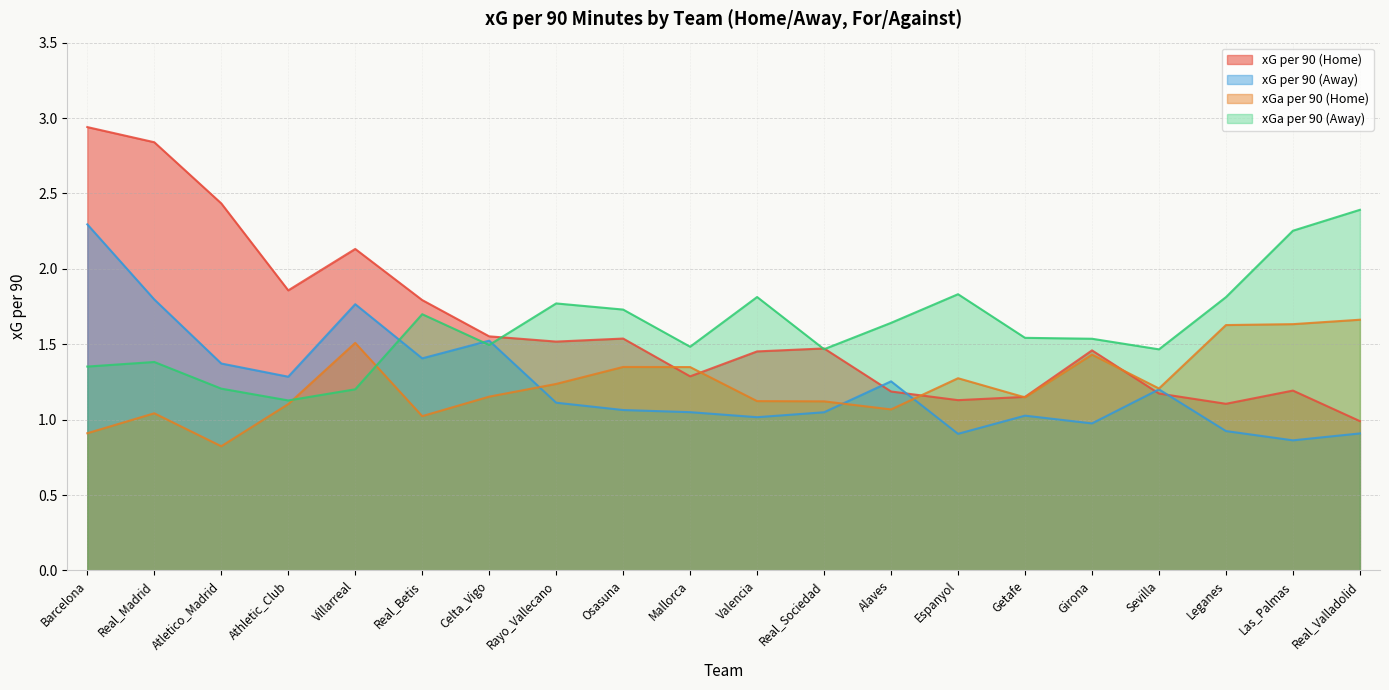

What are all the series names shown in the legend?

xG per 90 (Home), xG per 90 (Away), xGa per 90 (Home), xGa per 90 (Away)